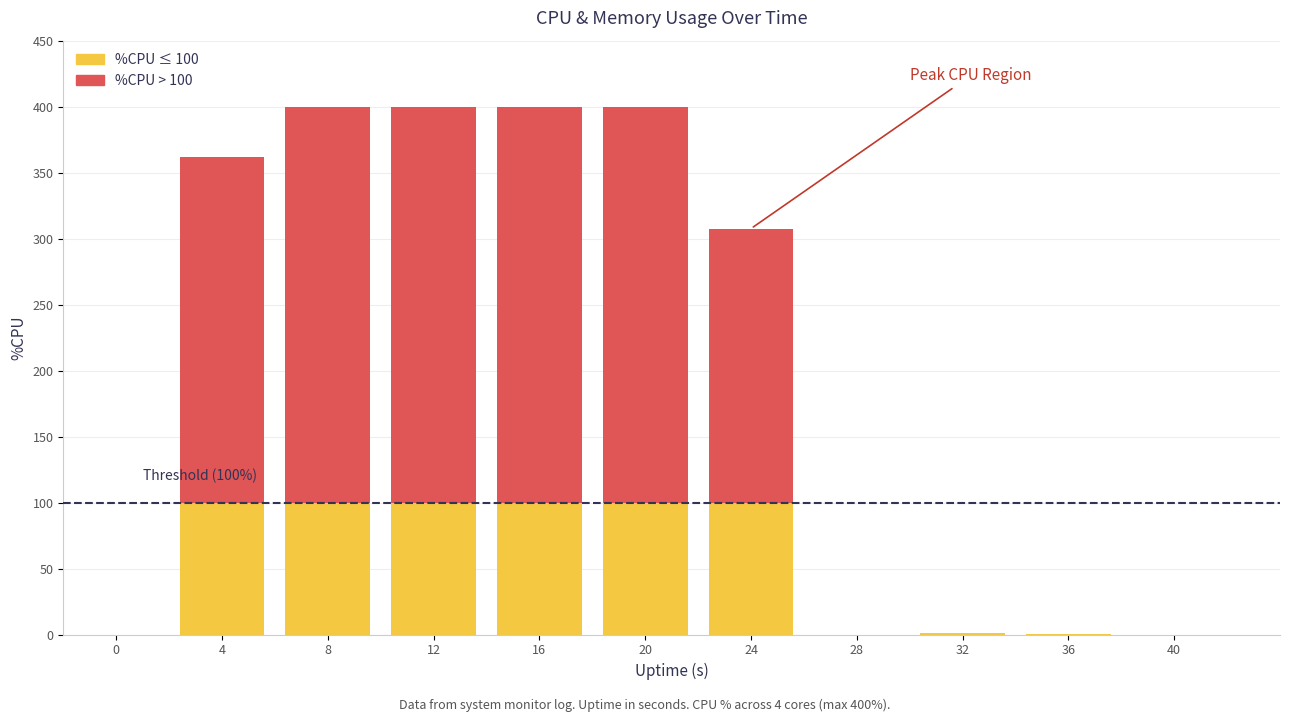

What is the total value across all series at 16?

400.0